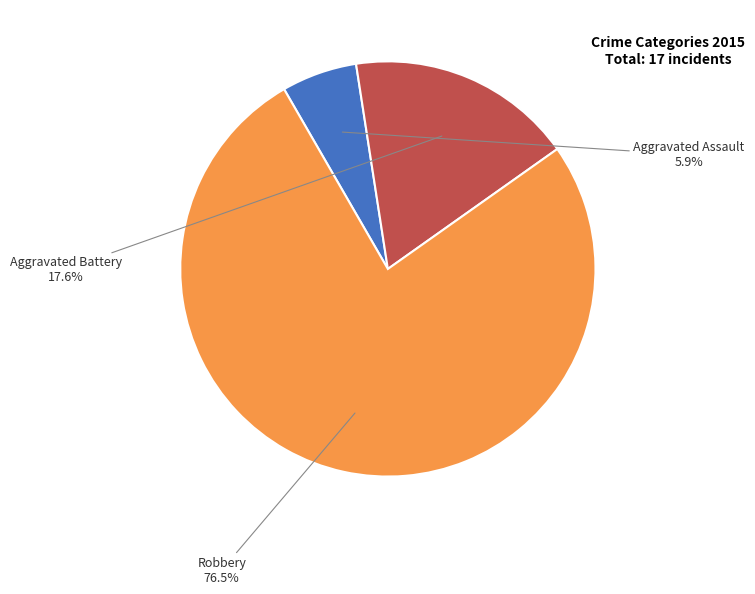

Is there a majority slice in this chart?

Yes